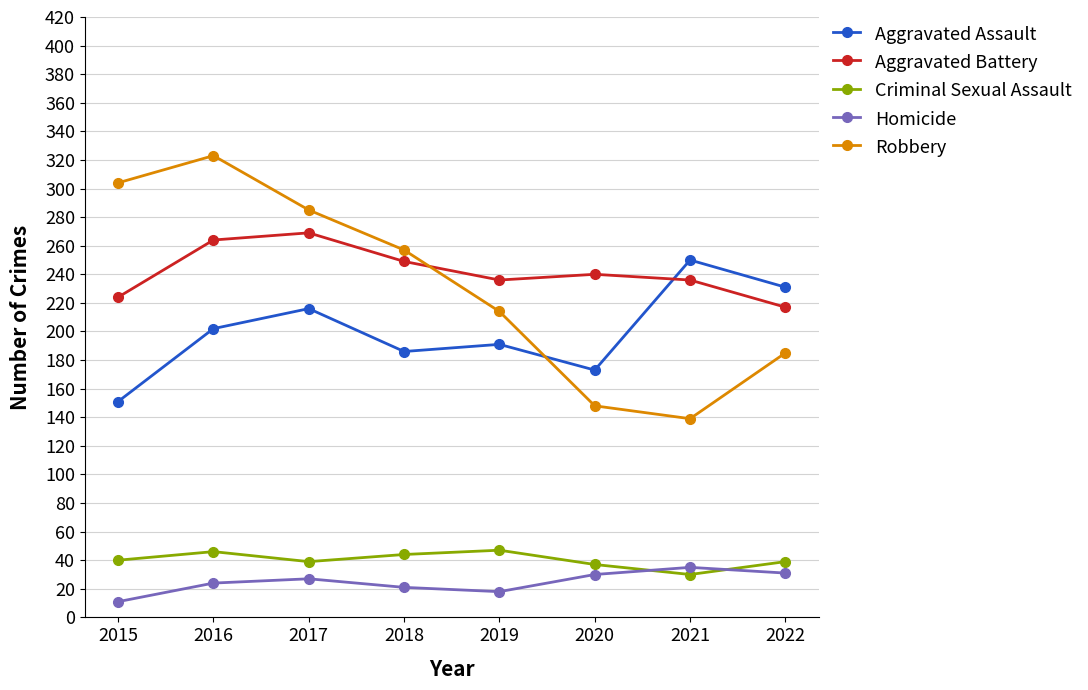

True or false: Criminal Sexual Assault has a value of 17 at 2015.

False